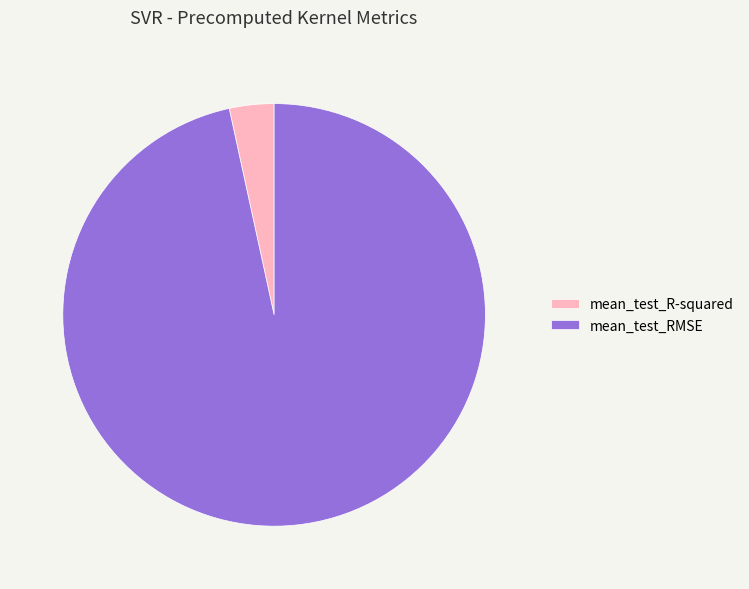

Between mean_test_R-squared and mean_test_RMSE, which is larger?

mean_test_RMSE